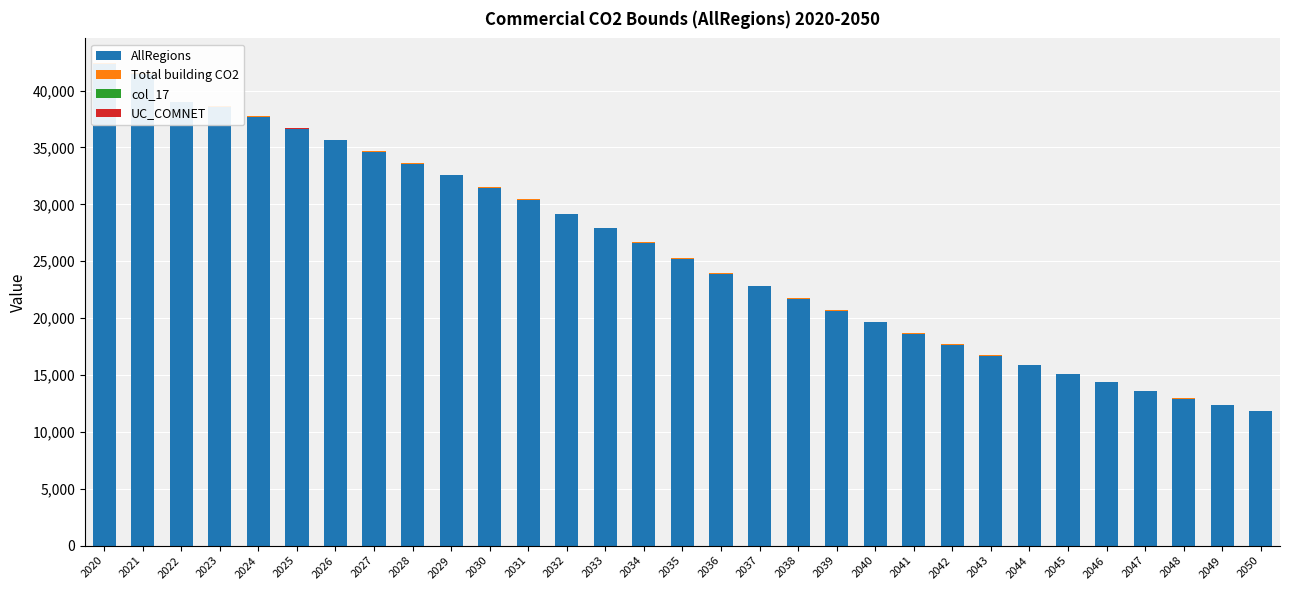

What is the highest value of the UC_COMNET series?

1.0